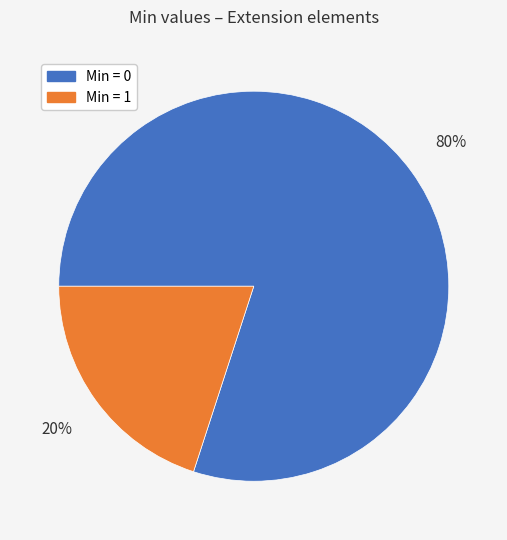

Is the sum of Min = 0 and Min = 1 greater than half?

Yes